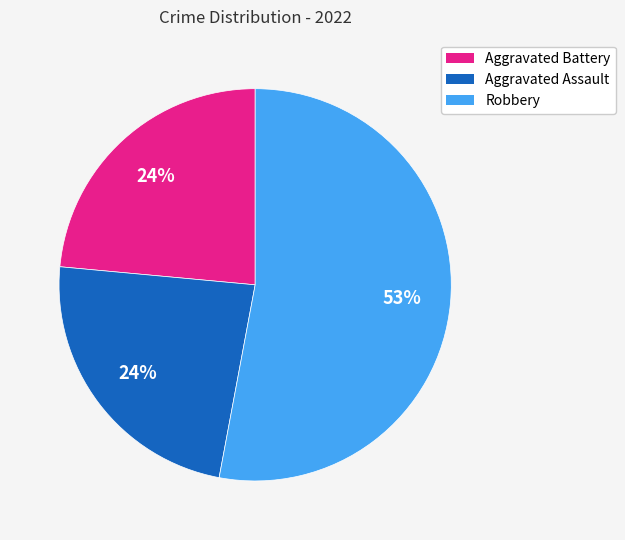

Which has a higher value, Aggravated Assault or Robbery?

Robbery